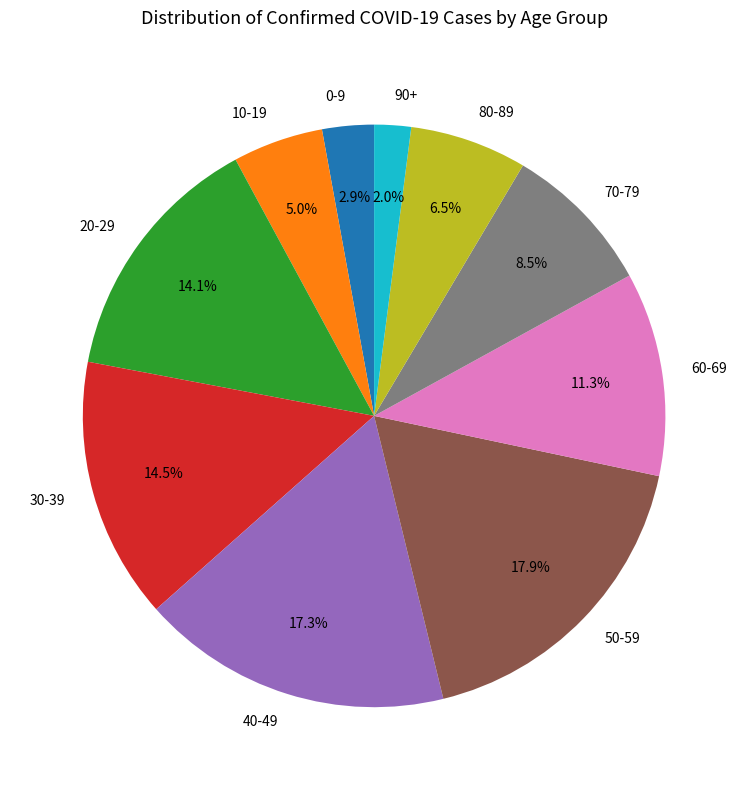

Combined, what portion of the pie is 50-59 and 30-39?

32.4%